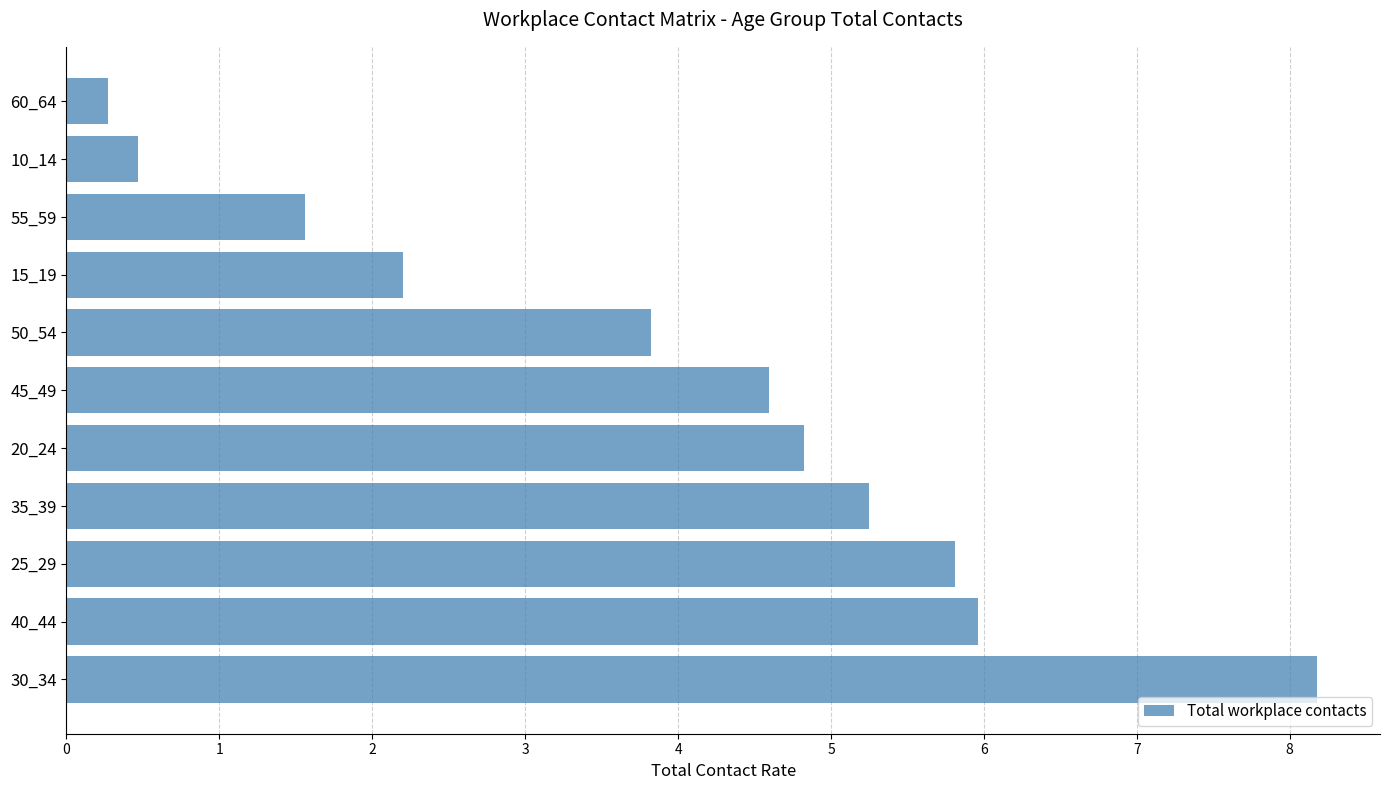

List the labels in order of value, smallest first.

60_64, 10_14, 55_59, 15_19, 50_54, 45_49, 20_24, 35_39, 25_29, 40_44, 30_34